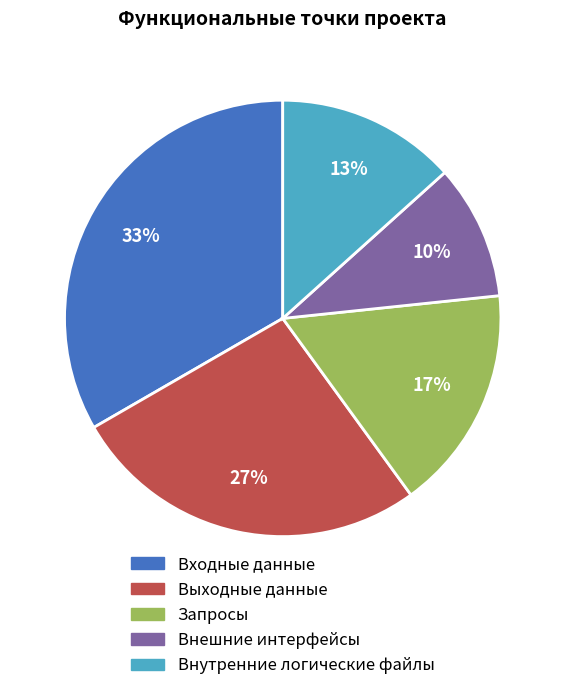

Combined, do Выходные данные and Внутренние логические файлы account for over 50%?

No